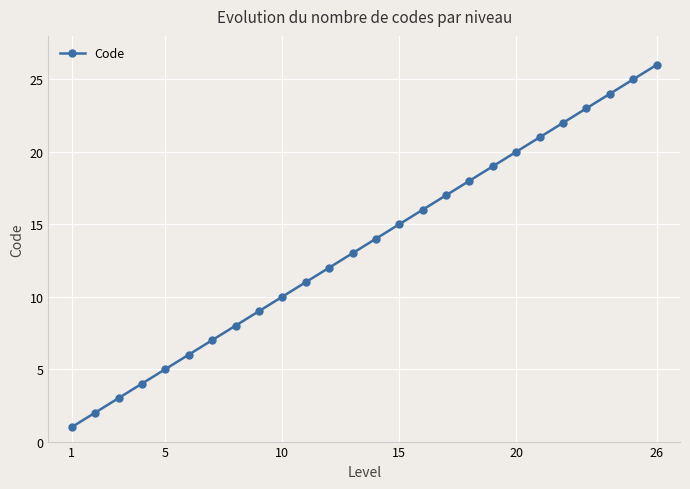

What is the difference between the second highest and minimum values?

24